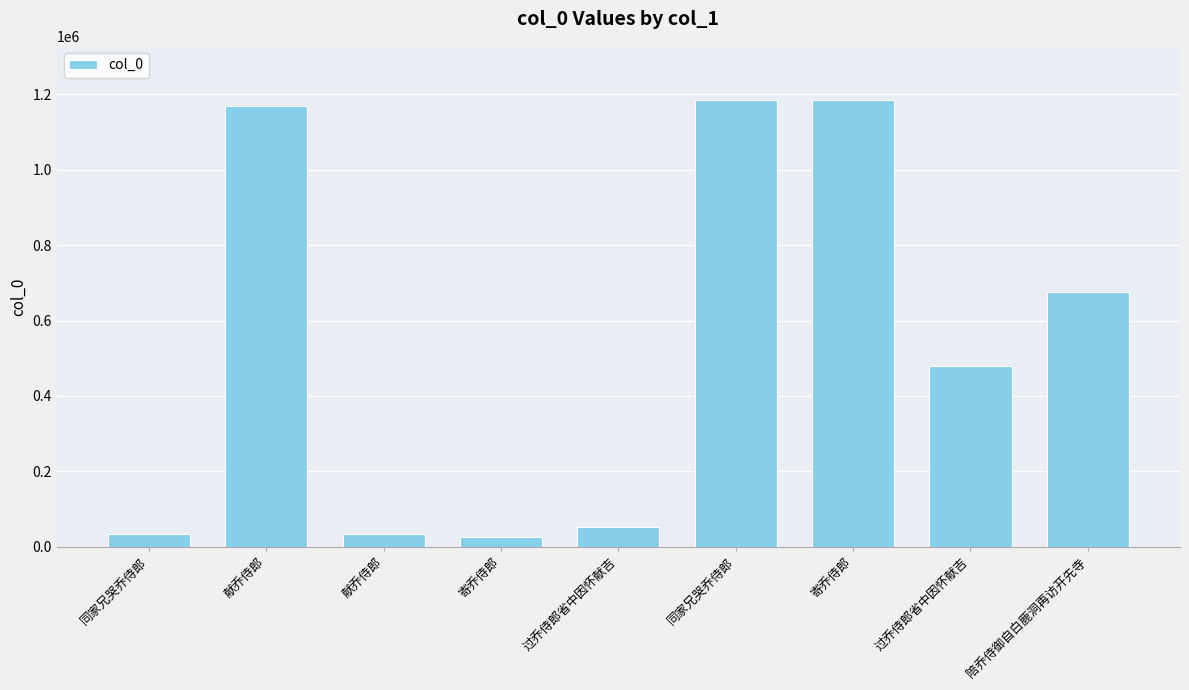

How many bars are there in total?

9